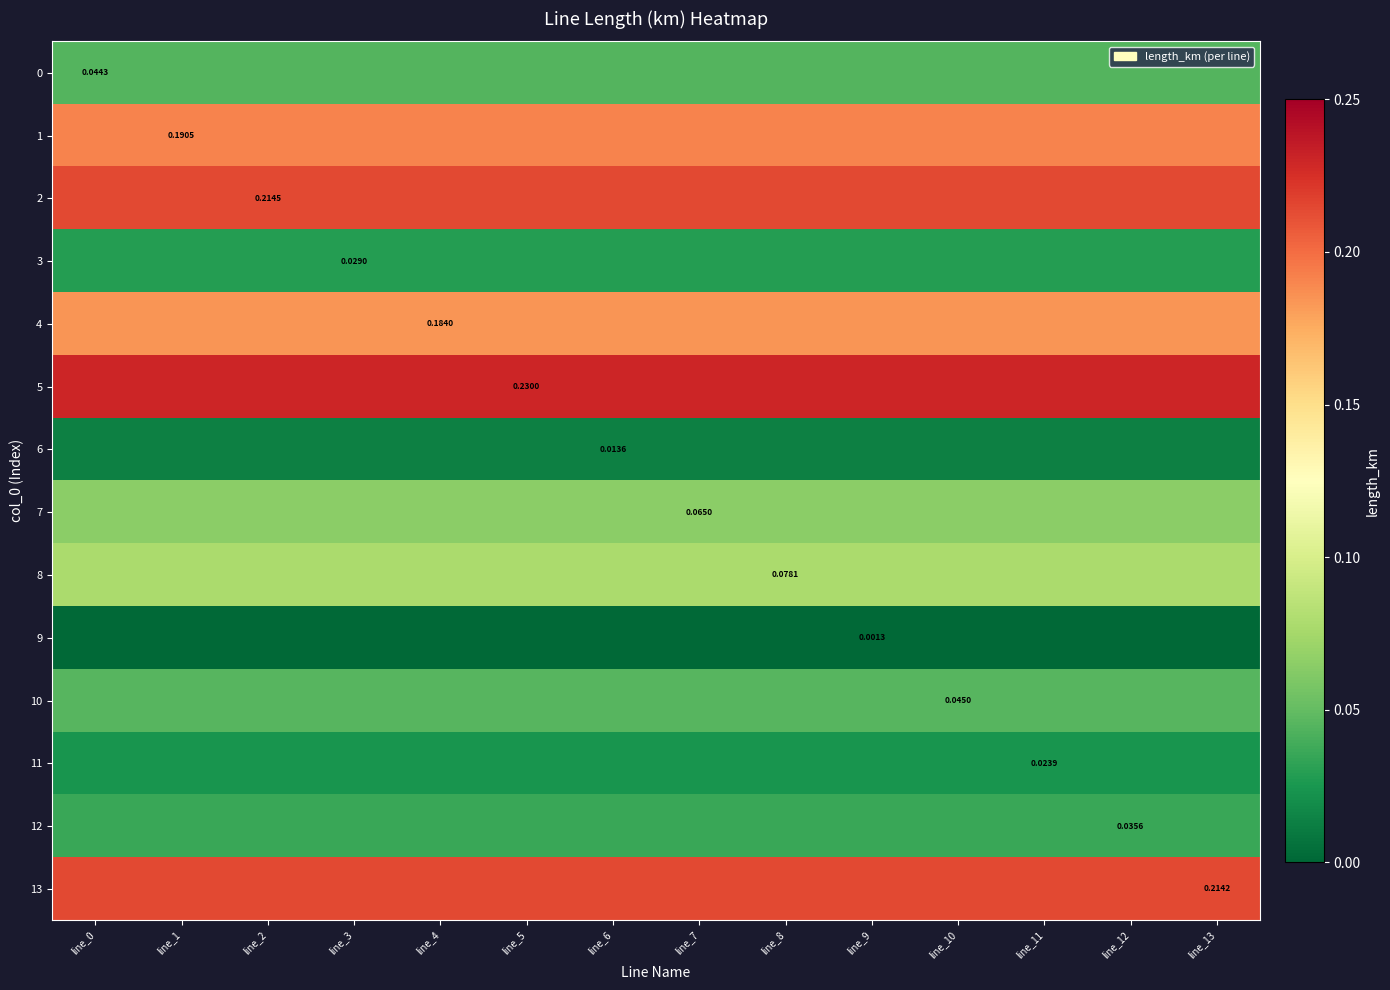

What value does the 4 series have at line_4?

0.2